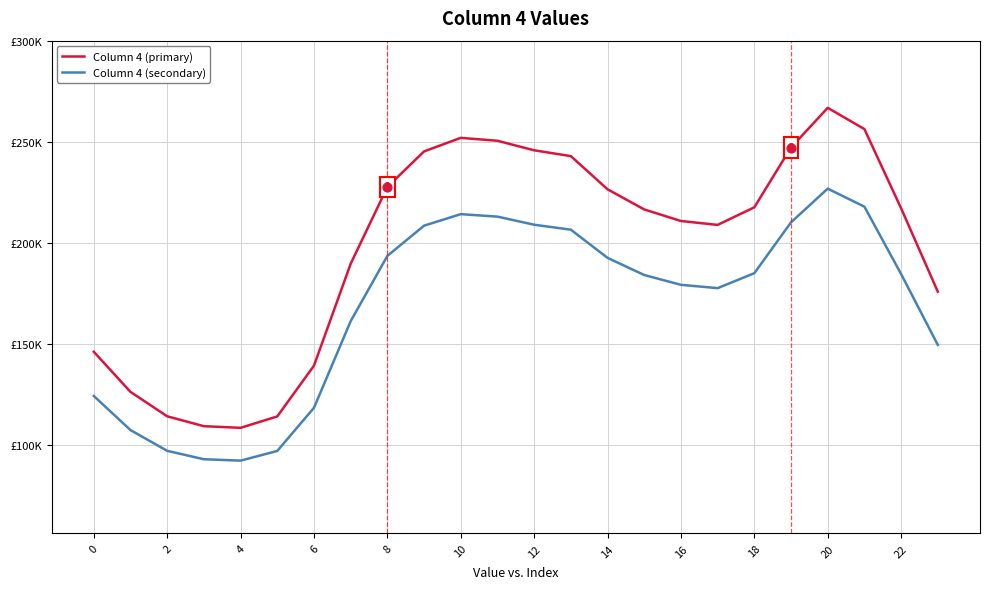

At how many categories does at least one series exceed 181968?

16